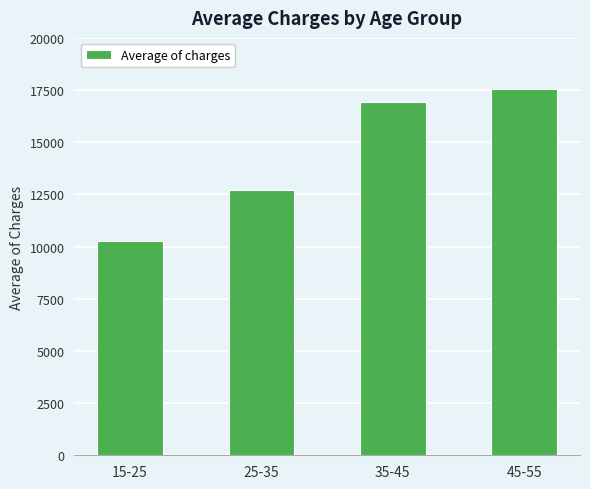

What is the label of the 4th bar from the right?

15-25